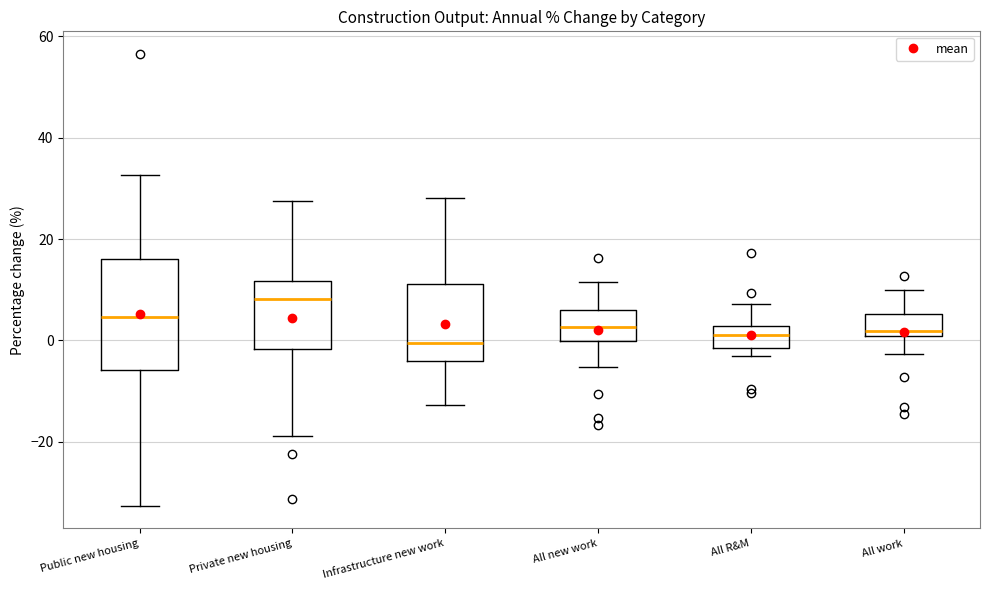

Reading left to right, read every box against the y-axis: the position of its median line, the range the box covers, and the ends of its whiskers. The values are not printed on the chart, so give them approximately, as read against the axis.

Public new housing: median 4, box -6 to 16, whiskers -32 to 32
Private new housing: median 8, box -2 to 12, whiskers -18 to 28
Infrastructure new work: median 0, box -4 to 12, whiskers -12 to 28
All new work: median 2, box 0 to 6, whiskers -6 to 12
All R&M: median 2 (inside the box), box -2 to 2, whiskers -4 to 8
All work: median 2, box 0 to 6, whiskers -2 to 10